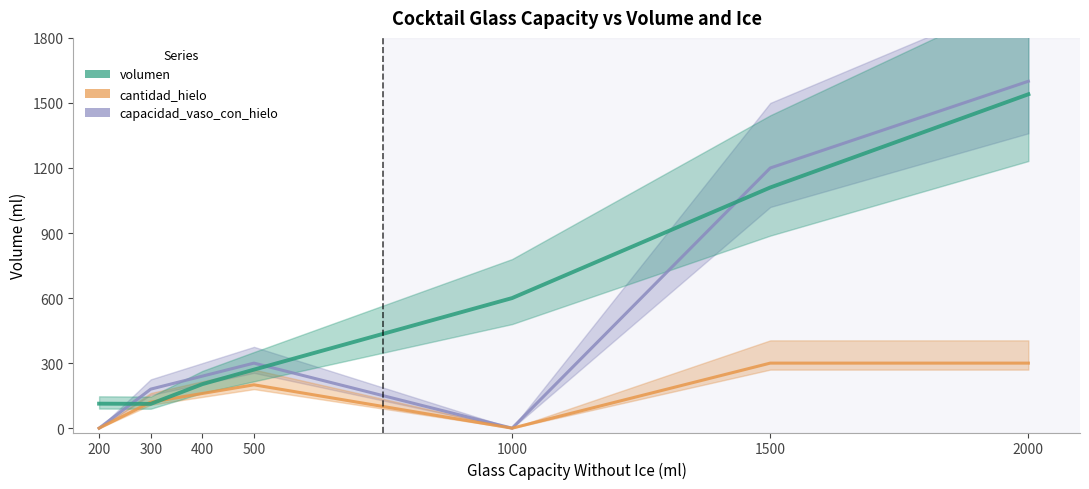

Which series ends up on top after the final intersection of volumen and capacidad_vaso_con_hielo?

capacidad_vaso_con_hielo